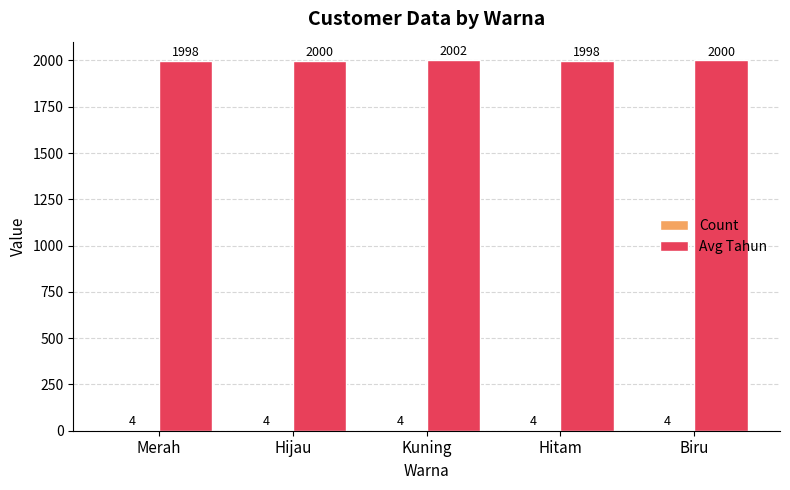

What is the sum of all Avg Tahun values?

9997.5